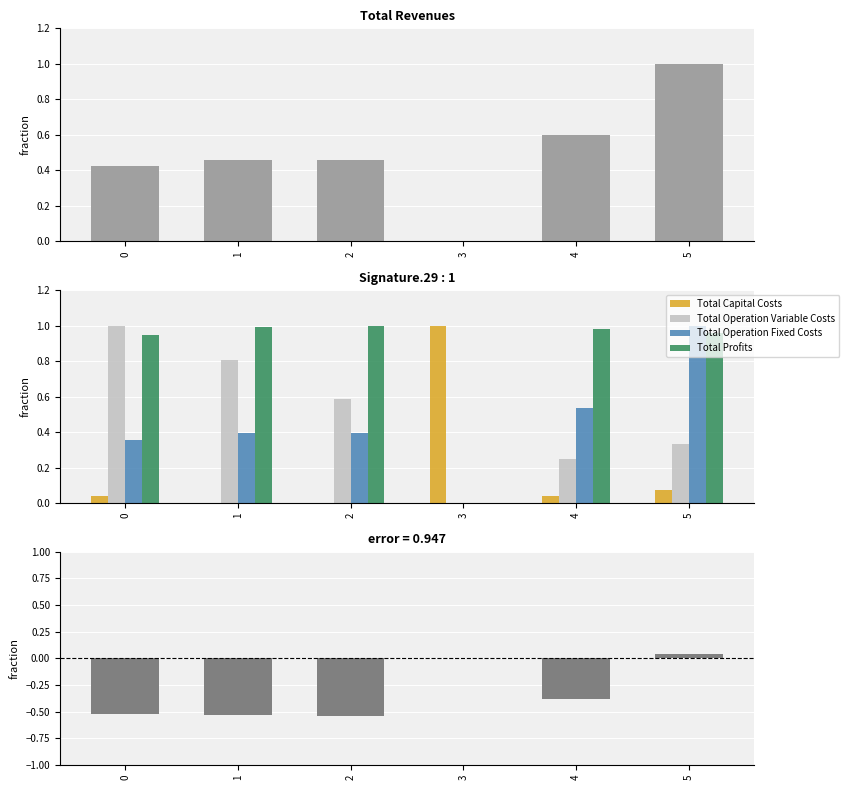

What is the difference between the highest and lowest values at 2?

1.5